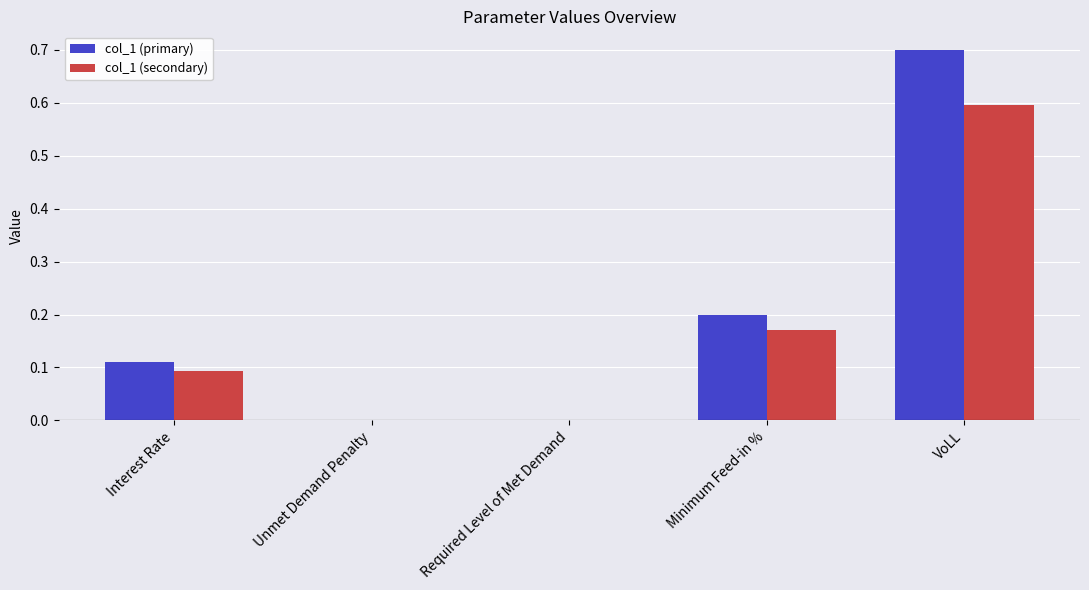

What is the sum of the col_1 (primary) values at Unmet Demand Penalty and VoLL?

0.7